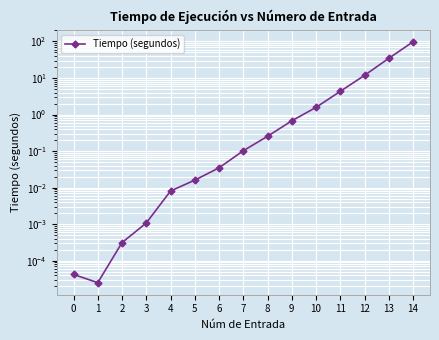

True or false: there are more than 2 points higher than both neighbors.

False